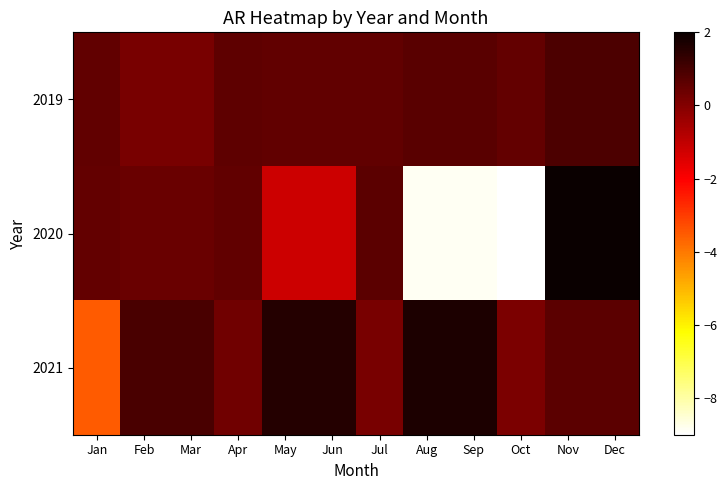

Which series has the largest total across all categories?

2019